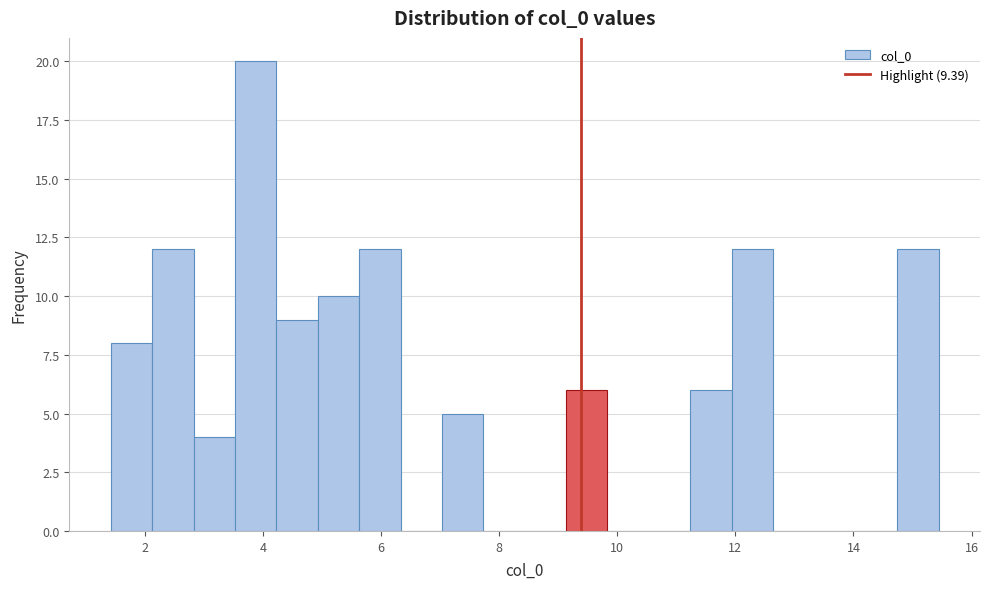

Read against the x-axis, roughly where is the centre of the tallest bar?

3.8